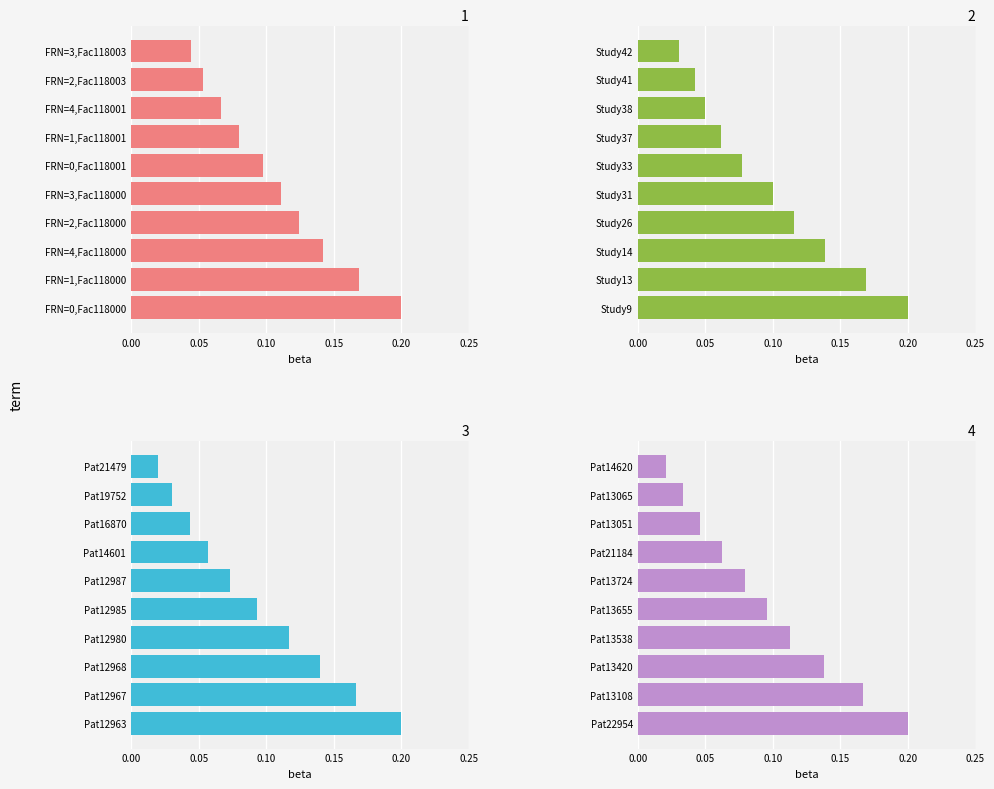

What is the sum of all Panel 4 values?

1.0